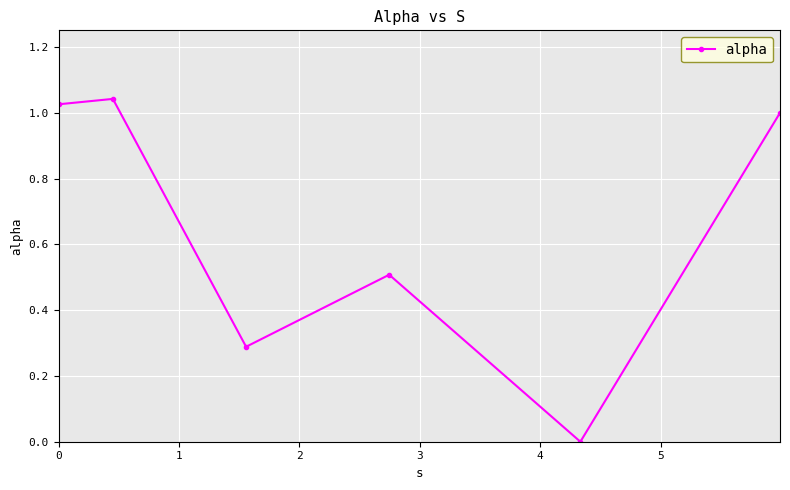

What is the difference between the second highest and second lowest values?

0.7